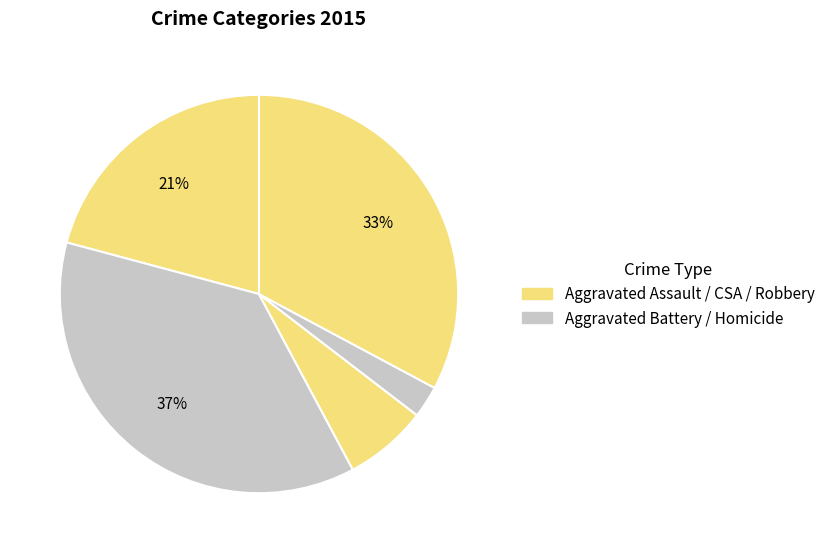

What is the smallest slice in the pie chart?

Homicide